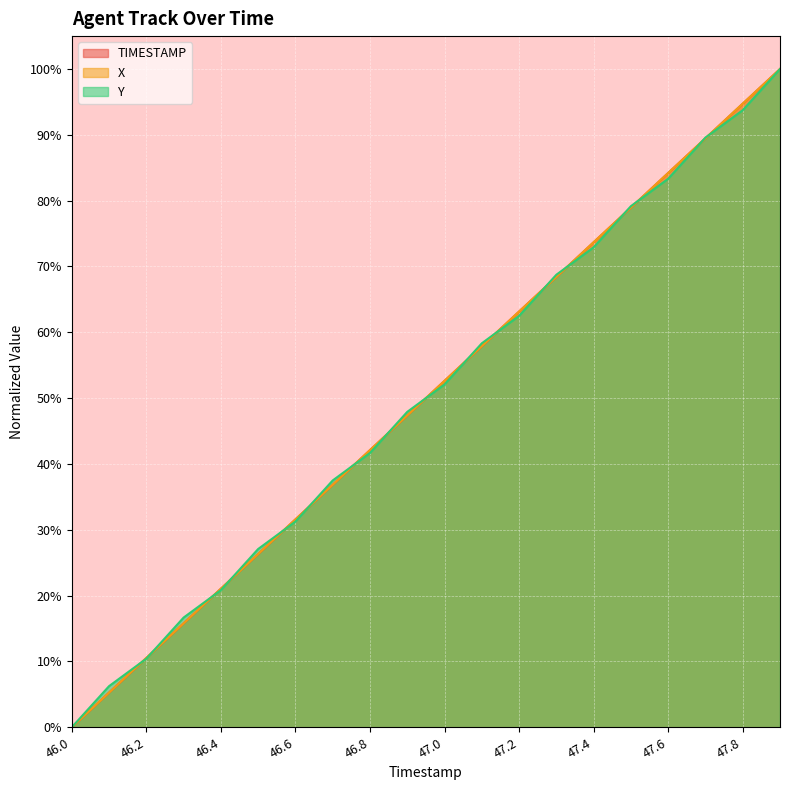

True or false: TIMESTAMP has more than 2 interior local peaks.

False